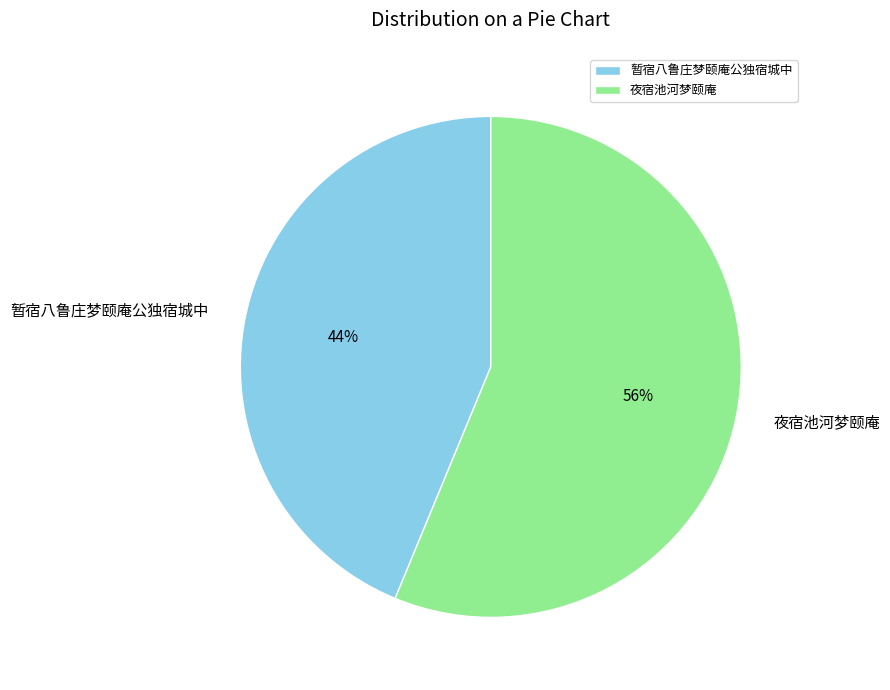

What is the majority slice?

夜宿池河梦颐庵